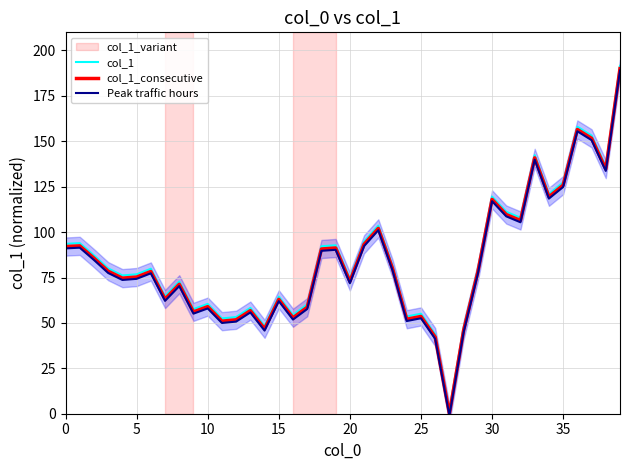

Is the value of col_1 at 34 greater than the value of col_1_variant at 33?

No